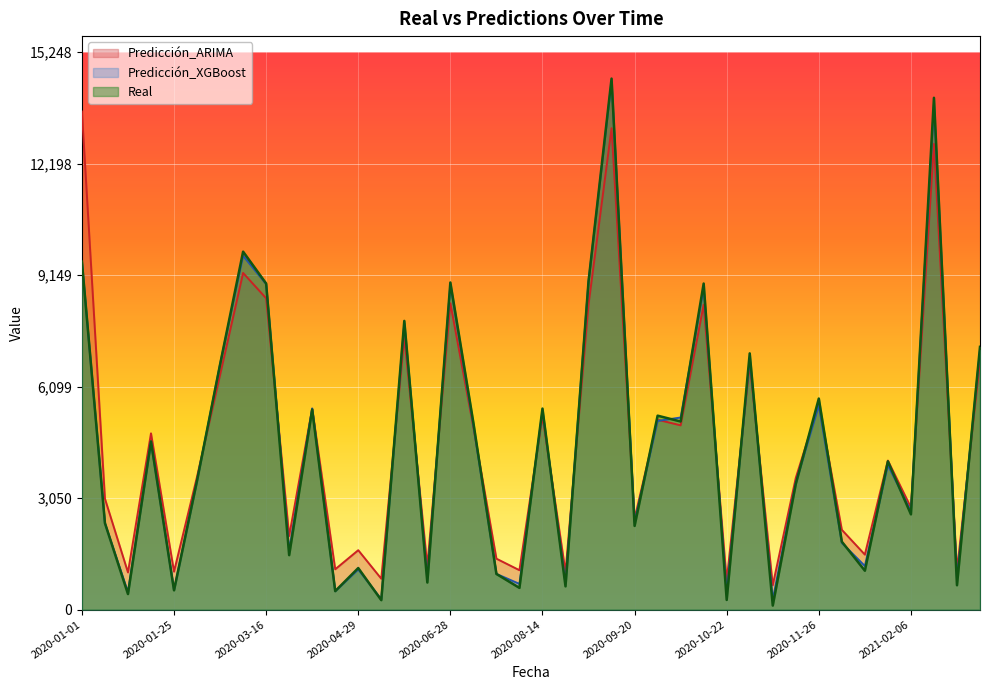

Reading left to right, extract all data points from this chart.

Real: 2020-01-01=9517.0	2020-01-11=2366.2	2020-01-17=426.2	2020-01-19=4600.4	2020-01-25=528.1	2020-02-02=3528.8	2020-02-17=6705.3	2020-03-04=9789.5	2020-03-16=8918.9	2020-03-25=1489.7	2020-04-06=5472.4	2020-04-17=505.9	2020-04-29=1137.0	2020-04-30=258.6	2020-05-25=7895.3	2020-06-14=740.9	2020-06-28=8946.0	2020-07-02=5110.8	2020-07-07=975.6	2020-07-10=594.4	2020-08-14=5498.3	2020-08-31=636.4	2020-09-02=8977.1	2020-09-12=14521.6	2020-09-20=2289.0	2020-09-22=5304.0	2020-09-30=5144.5	2020-10-10=8917.0	2020-10-22=264.9	2020-10-24=7007.7	2020-10-31=110.8	2020-11-06=3436.3	2020-11-26=5772.0	2020-12-01=1858.4	2020-12-10=1064.1	2021-01-16=4056.3	2021-02-06=2605.7	2021-02-08=13996.8	2021-02-15=666.5	2021-02-25=7186.1
Predicción_ARIMA: 2020-01-01=13622.2	2020-01-11=3034.1	2020-01-17=1018.2	2020-01-19=4820.8	2020-01-25=1039.2	2020-02-02=3635.0	2020-02-17=6418.2	2020-03-04=9206.7	2020-03-16=8514.6	2020-03-25=2013.0	2020-04-06=5493.1	2020-04-17=1103.3	2020-04-29=1624.9	2020-04-30=845.8	2020-05-25=7443.8	2020-06-14=1191.5	2020-06-28=8378.8	2020-07-02=4985.6	2020-07-07=1393.2	2020-07-10=1078.0	2020-08-14=5292.0	2020-08-31=1030.0	2020-09-02=8344.5	2020-09-12=13164.4	2020-09-20=2487.2	2020-09-22=5193.3	2020-09-30=5039.4	2020-10-10=8338.5	2020-10-22=785.5	2020-10-24=6721.5	2020-10-31=666.7	2020-11-06=3600.3	2020-11-26=5609.9	2020-12-01=2182.7	2020-12-10=1504.4	2021-01-16=4076.3	2021-02-06=2792.7	2021-02-08=12736.1	2021-02-15=1063.0	2021-02-25=6818.7
Predicción_XGBoost: 2020-01-01=9503.7	2020-01-11=2361.2	2020-01-17=479.4	2020-01-19=4585.7	2020-01-25=536.2	2020-02-02=3526.1	2020-02-17=6711.1	2020-03-04=9675.4	2020-03-16=8898.9	2020-03-25=1611.0	2020-04-06=5502.0	2020-04-17=503.1	2020-04-29=1097.9	2020-04-30=285.5	2020-05-25=7824.7	2020-06-14=839.2	2020-06-28=8888.1	2020-07-02=5030.8	2020-07-07=977.4	2020-07-10=703.5	2020-08-14=5438.7	2020-08-31=721.0	2020-09-02=8969.9	2020-09-12=14453.5	2020-09-20=2397.0	2020-09-22=5160.0	2020-09-30=5253.3	2020-10-10=8777.5	2020-10-22=448.1	2020-10-24=6873.0	2020-10-31=273.8	2020-11-06=3466.0	2020-11-26=5589.1	2020-12-01=1824.2	2020-12-10=1192.6	2021-01-16=3951.3	2021-02-06=2691.2	2021-02-08=13803.2	2021-02-15=831.6	2021-02-25=7095.1